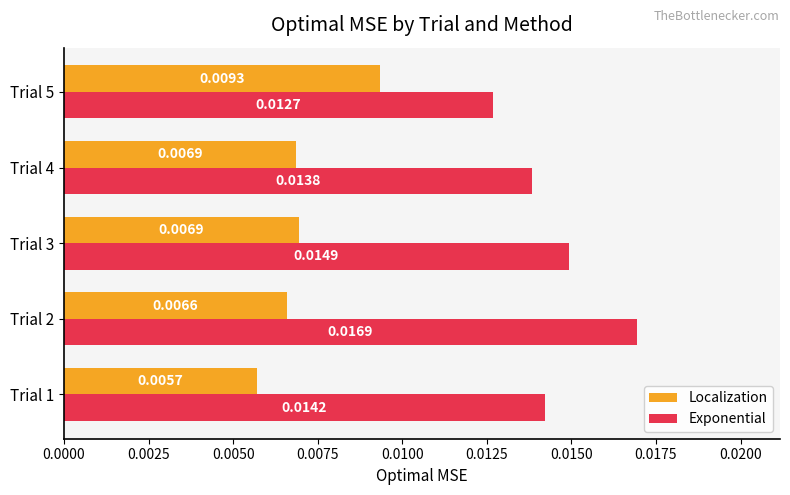

List the labels in order of Exponential value, smallest first.

Trial 5, Trial 4, Trial 1, Trial 3, Trial 2